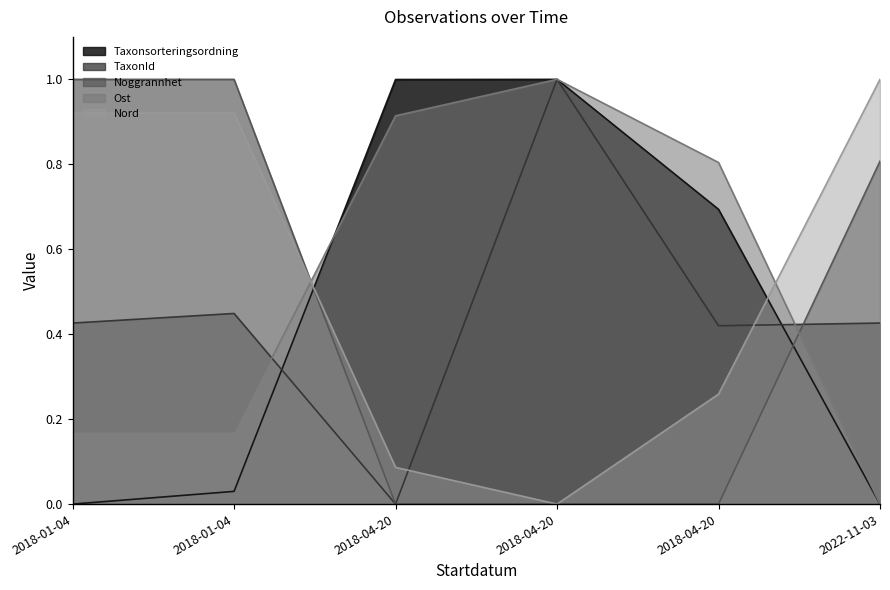

Where is Noggrannhet nearest to the value 0?

2018-04-20